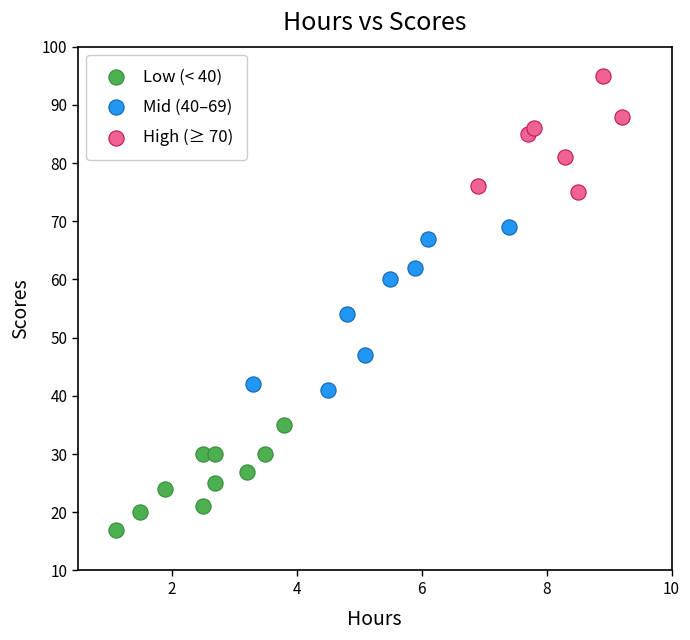

Which series reaches the maximum Y coordinate?

High (≥ 70)